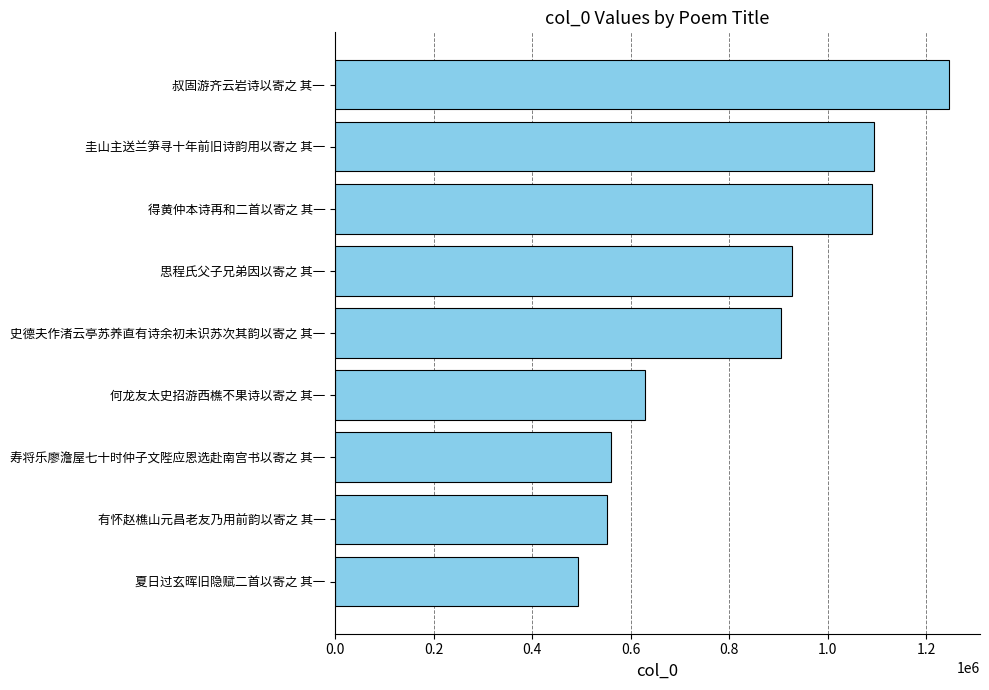

Approximately how many times larger is the value at 夏日过玄晖旧隐赋二首以寄之 其一 compared to 寿将乐廖澹屋七十时仲子文陛应恩选赴南宫书以寄之 其一?

0.9